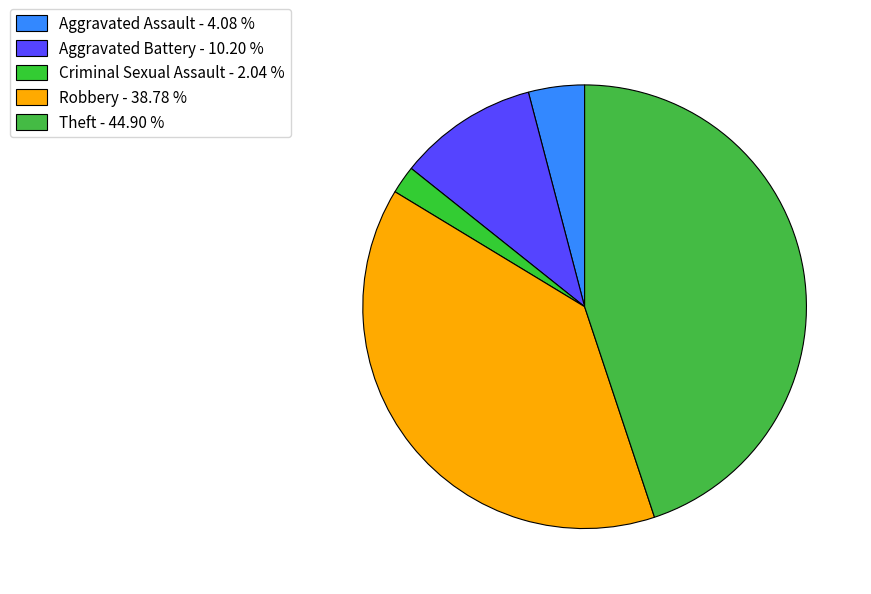

How many slices are in this pie chart?

5